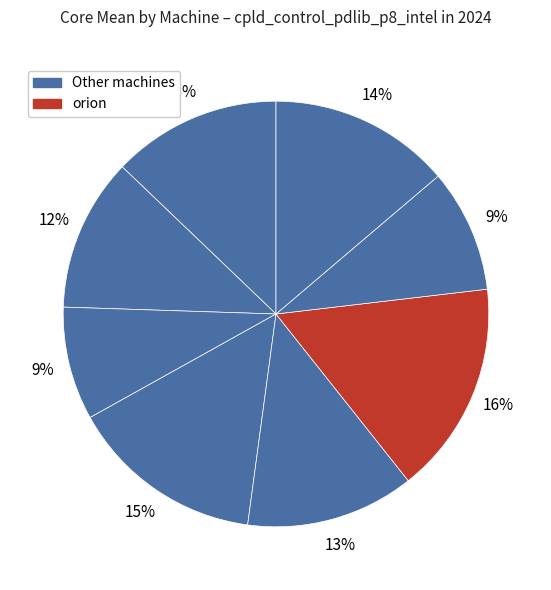

How many segments does this pie chart have?

8